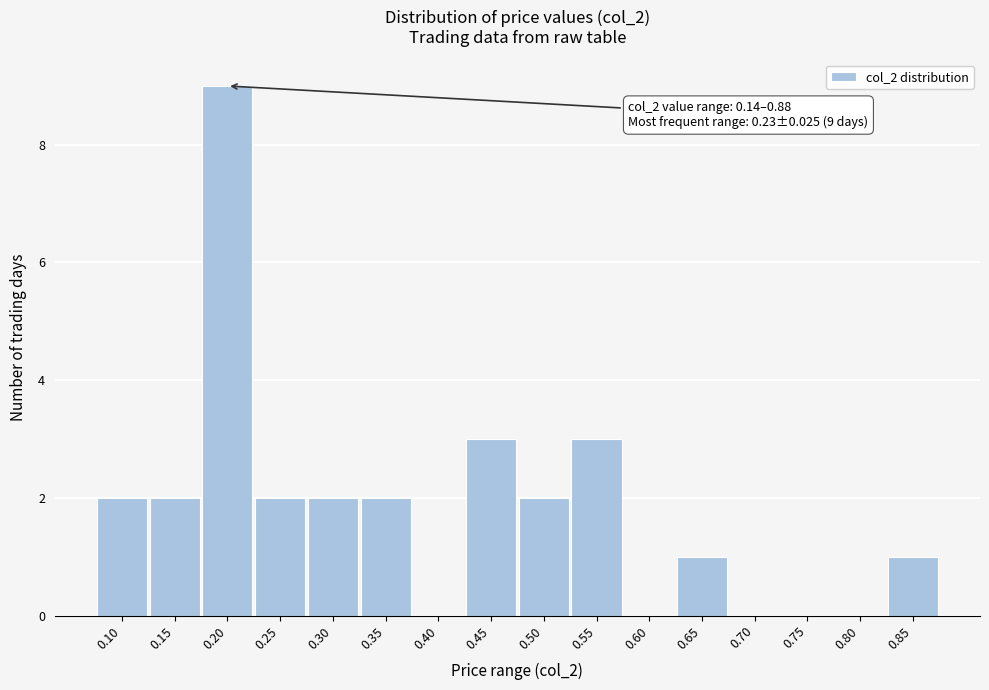

Reading left to right, transcribe all the data shown in this chart.

0.10=2	0.15=2	0.20=9	0.25=2	0.30=2	0.35=2	0.40=0	0.45=3	0.50=2	0.55=3	0.60=0	0.65=1	0.70=0	0.75=0	0.80=0	0.85=1